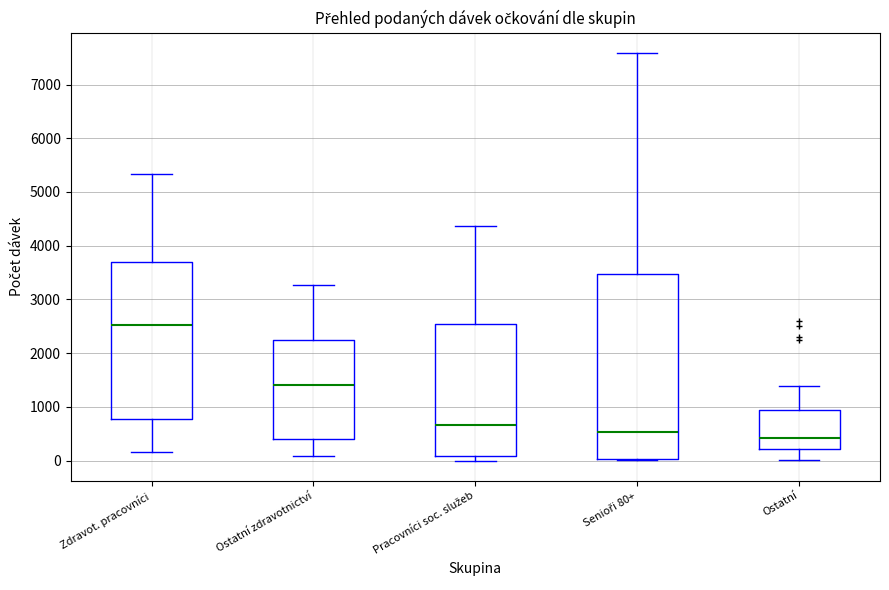

Reading left to right, transcribe this box plot: for each box, give where its median line is, the range the box spans, and where its two whiskers end, as read against the y-axis. The values are not printed on the chart, so give them approximately, as read against the axis.

Zdravot. pracovníci: median 2500, box 800 to 3700, whiskers 200 to 5300
Ostatní zdravotnictví: median 1400, box 400 to 2200, whiskers 100 to 3300
Pracovníci soc. služeb: median 700, box 100 to 2500, whiskers 0 to 4400
Senioři 80+: median 500, box 0 to 3500, whiskers 0 (just below the box's lower edge) to 7600
Ostatní: median 400, box 200 to 900, whiskers 0 to 1400